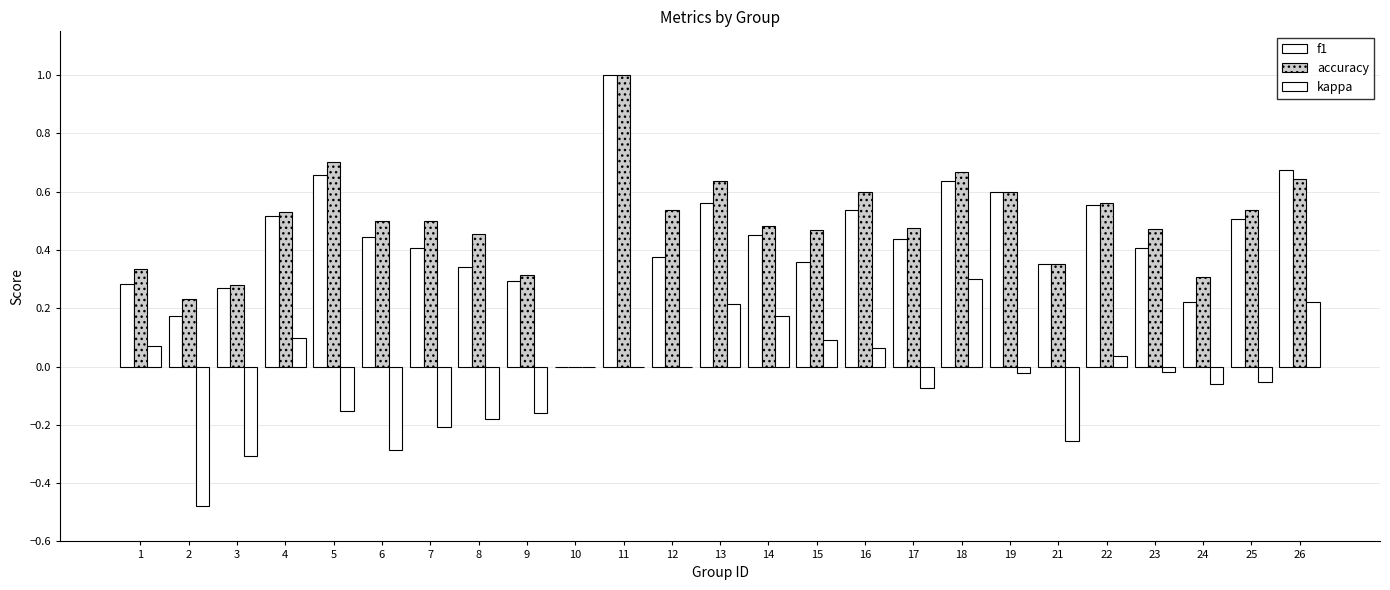

At which category is the sum across all series the highest?

11